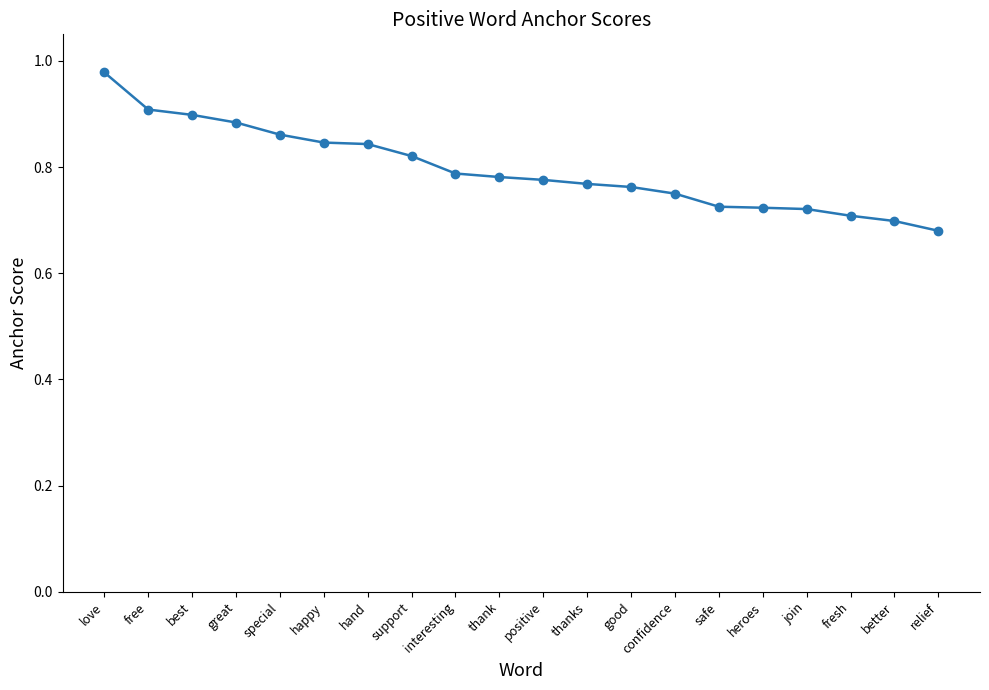

Where is the data nearest to the value 0?

relief